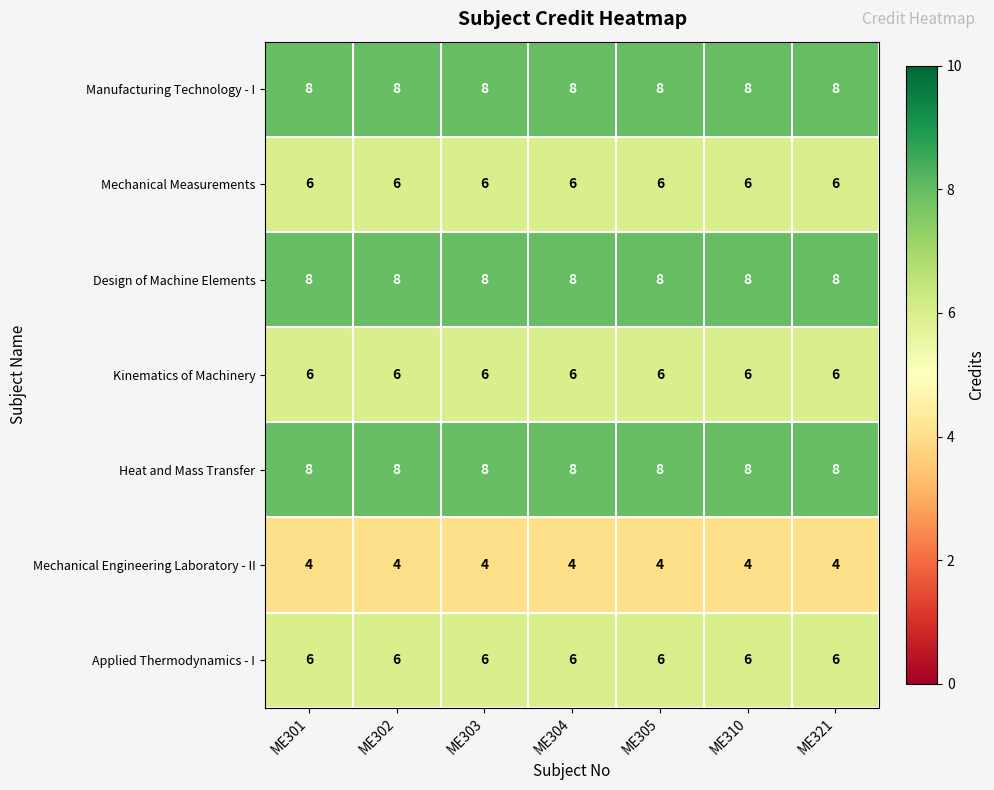

What is the total value across all series at ME305?

46